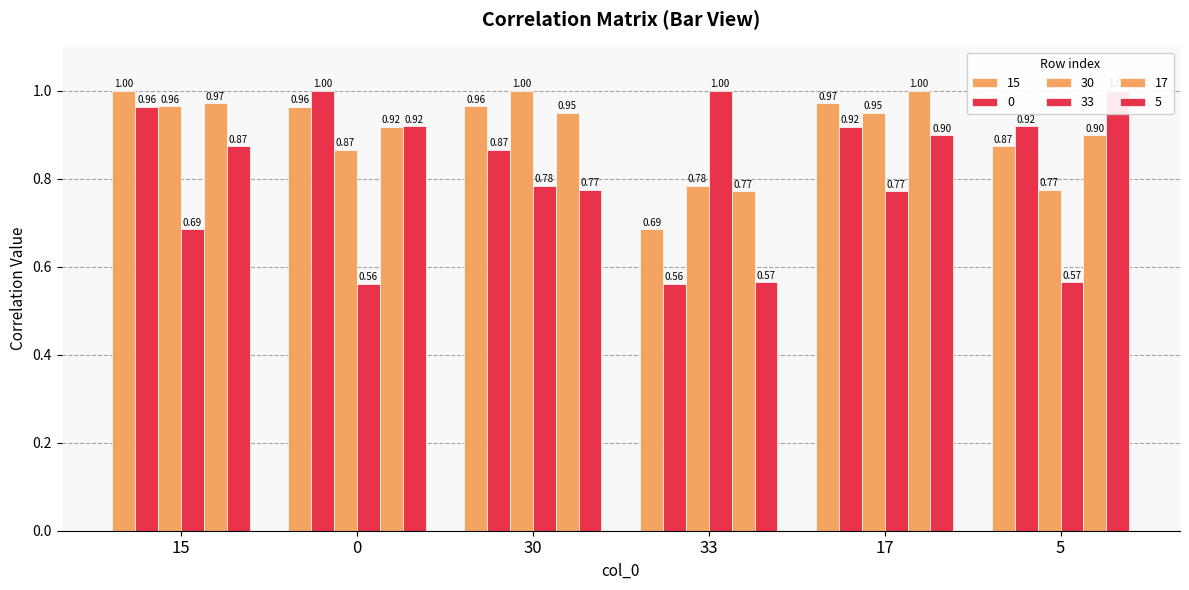

Which series has the largest total across all categories?

17